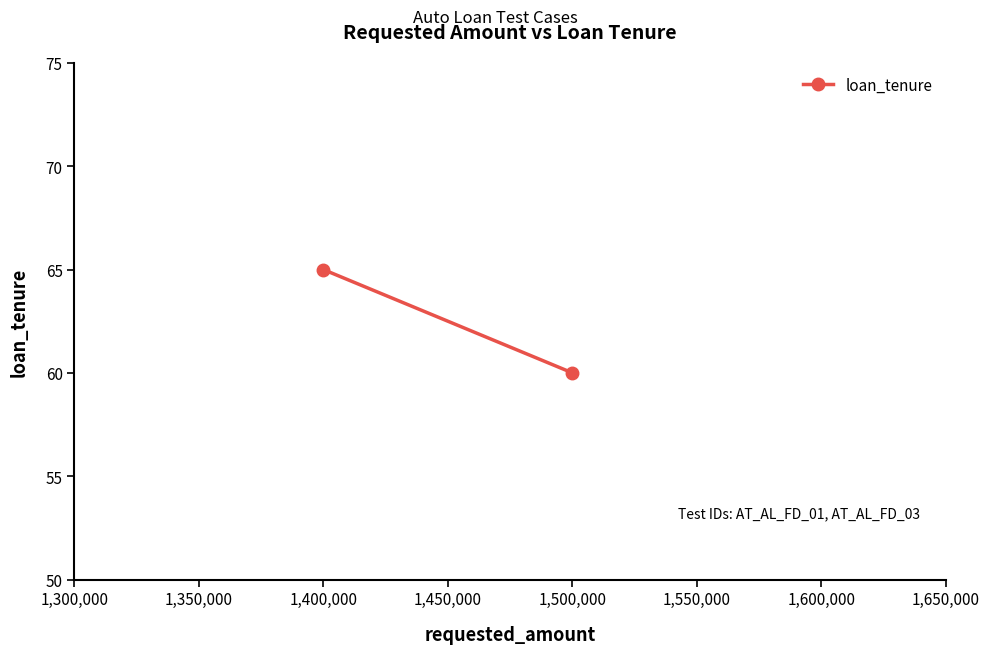

What is the difference between the maximum and minimum values?

5